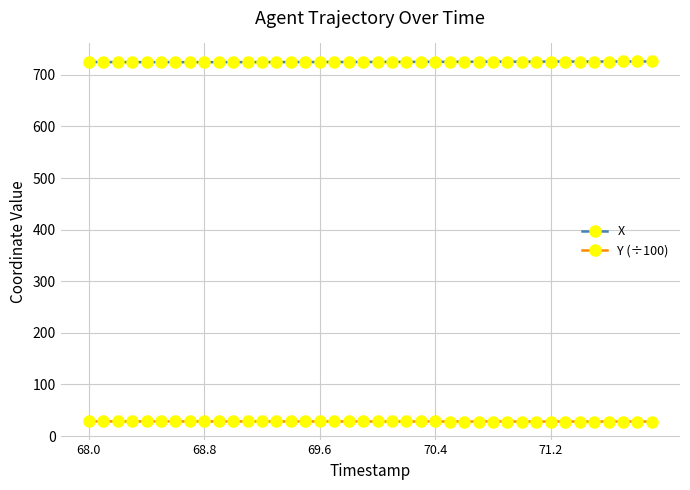

True or false: X and Y (÷100) cross at least once.

False